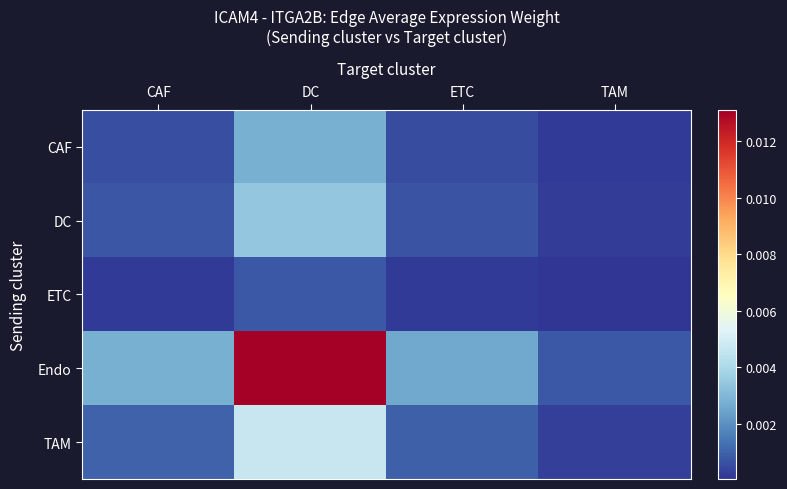

At which category is the sum across all series the highest?

DC